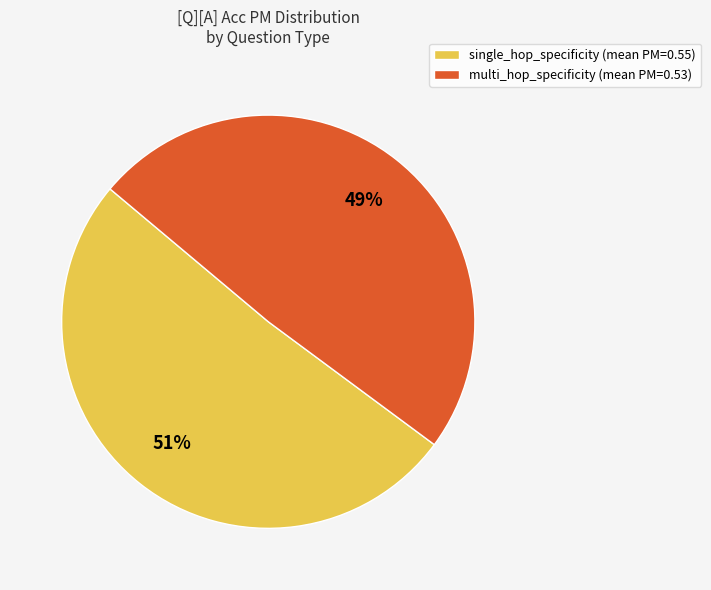

Is it true that single_hop_specificity is 11% of the pie?

False